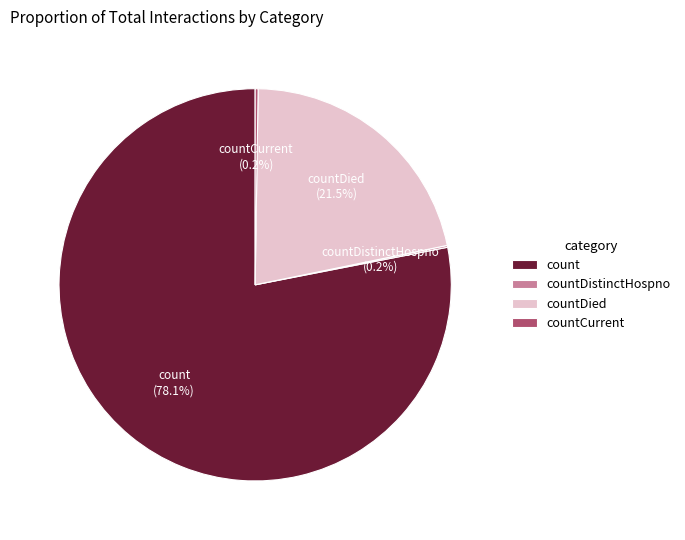

What portion of the pie excludes count?

21.9%